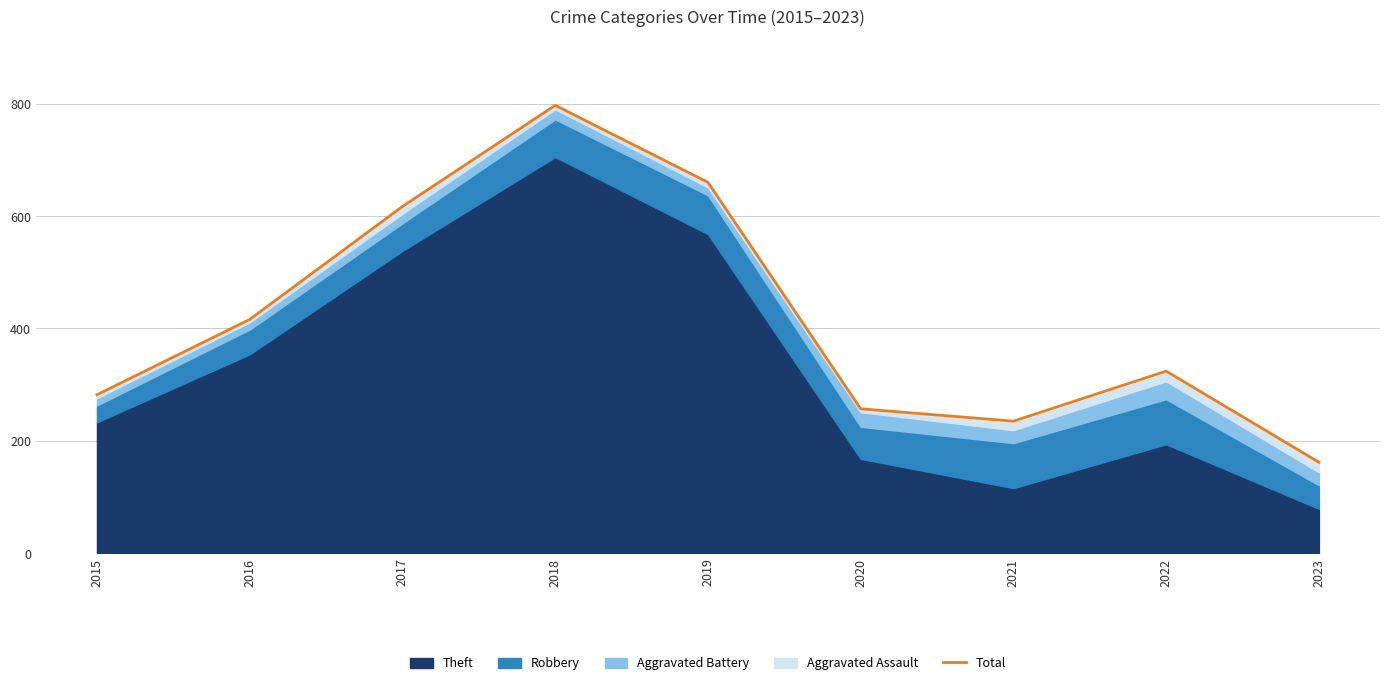

At which label is the value closest to 479?

2016